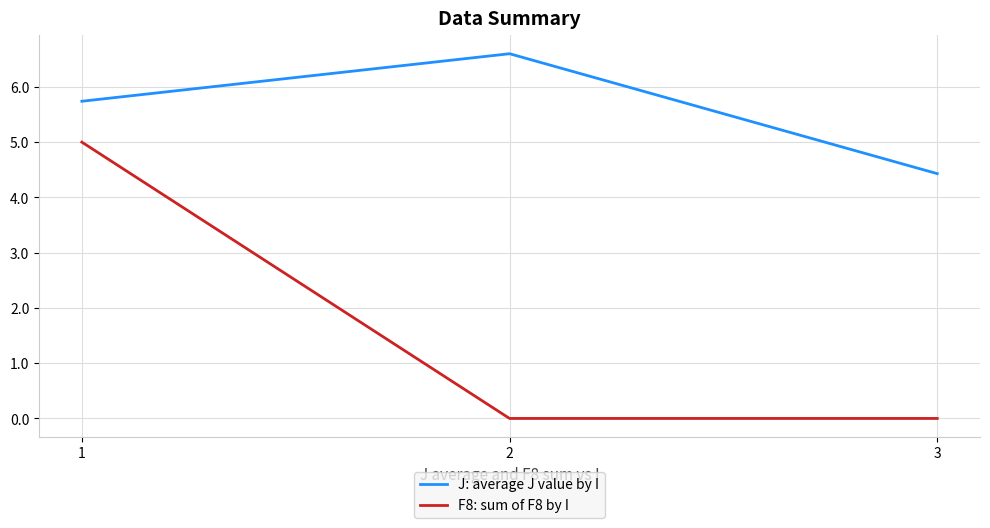

Does the chart display data point markers on the line(s)?

No